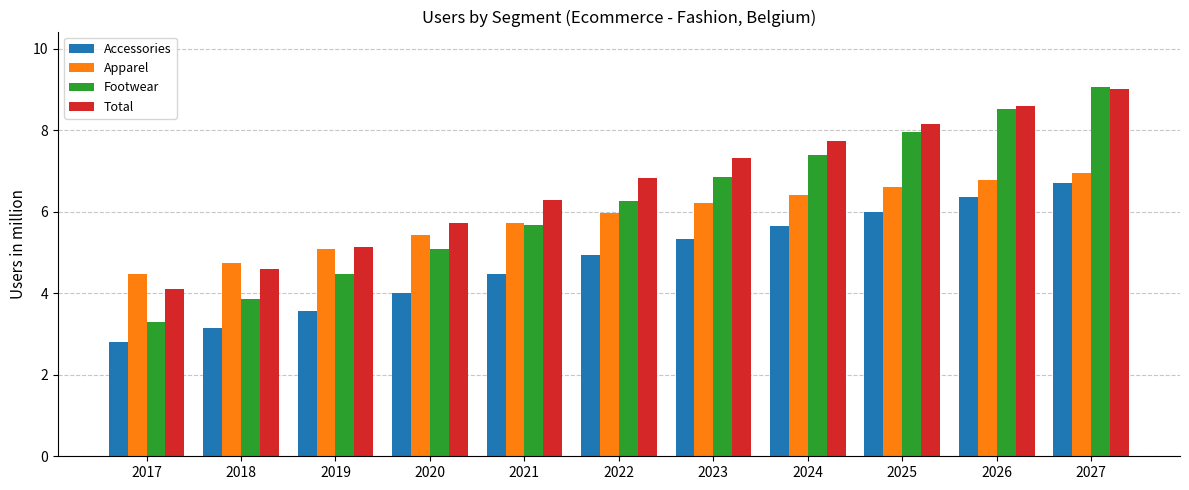

Is it true that Accessories equals 4.9 at 2022?

True